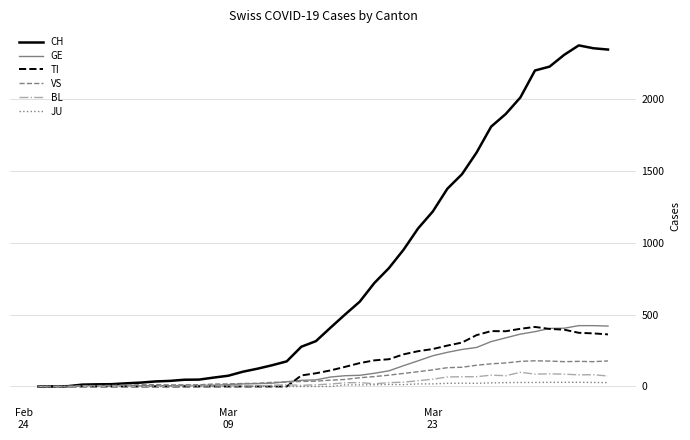

What is the maximum value shown in the chart?

2377